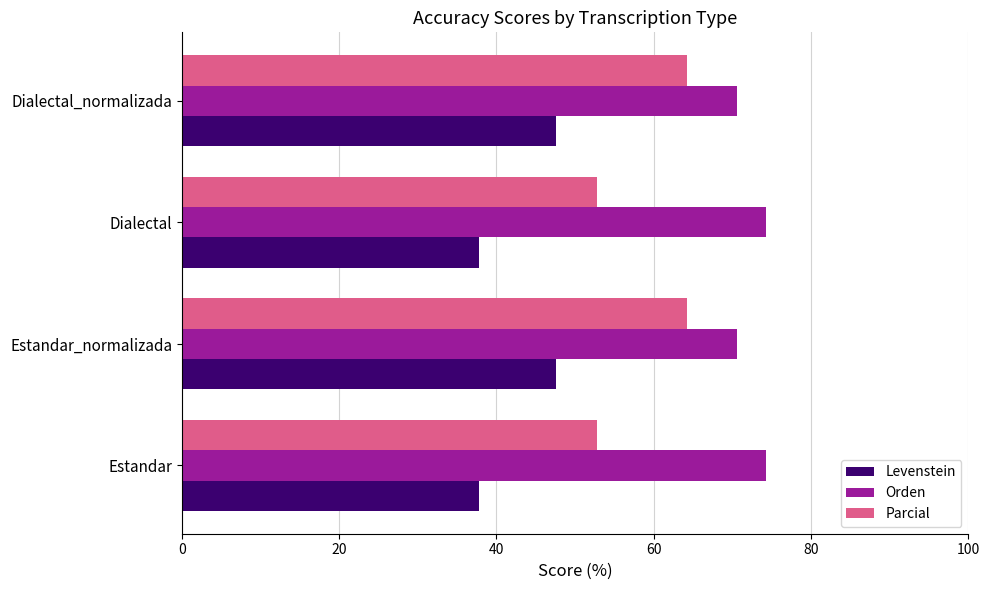

What is the average value of the Parcial series?

58.5